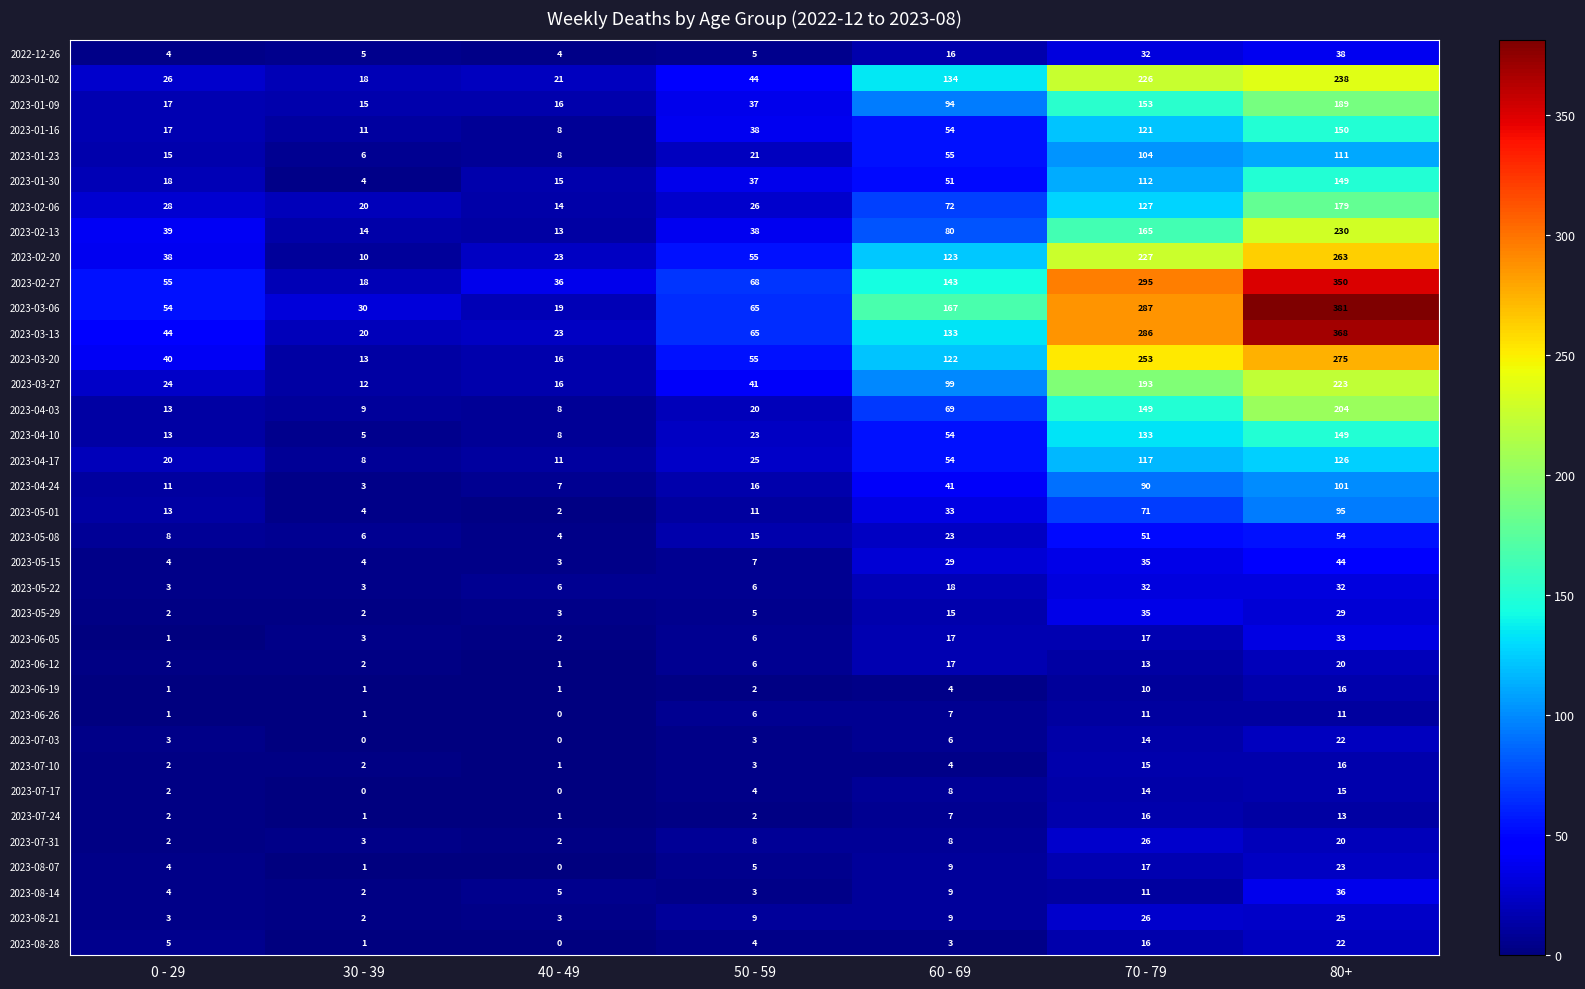

Which label corresponds to the largest value in the chart?

80+